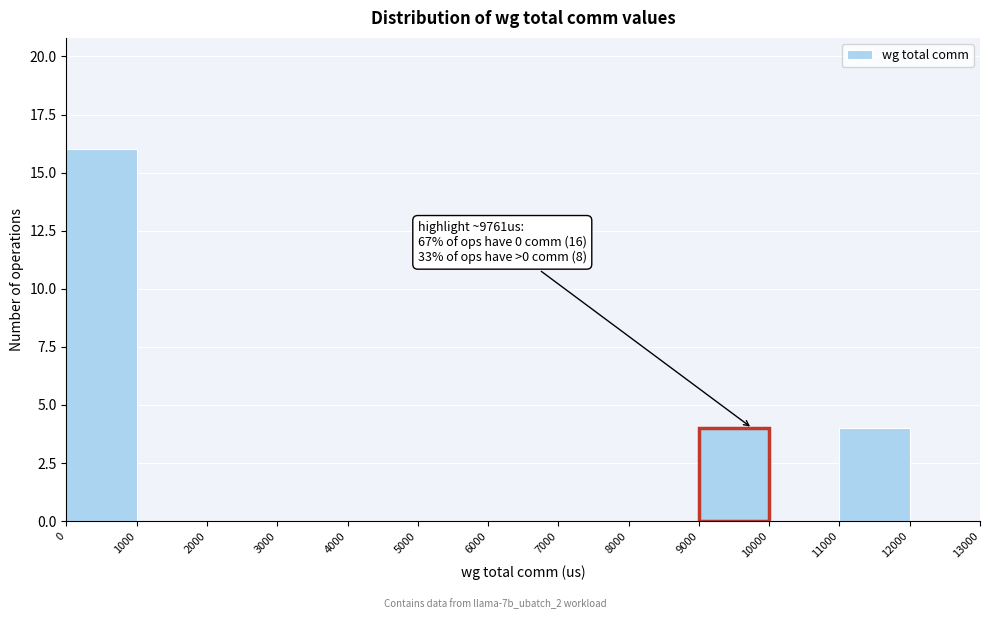

Over which range of the x-axis is the bar tallest?

0 to 1000